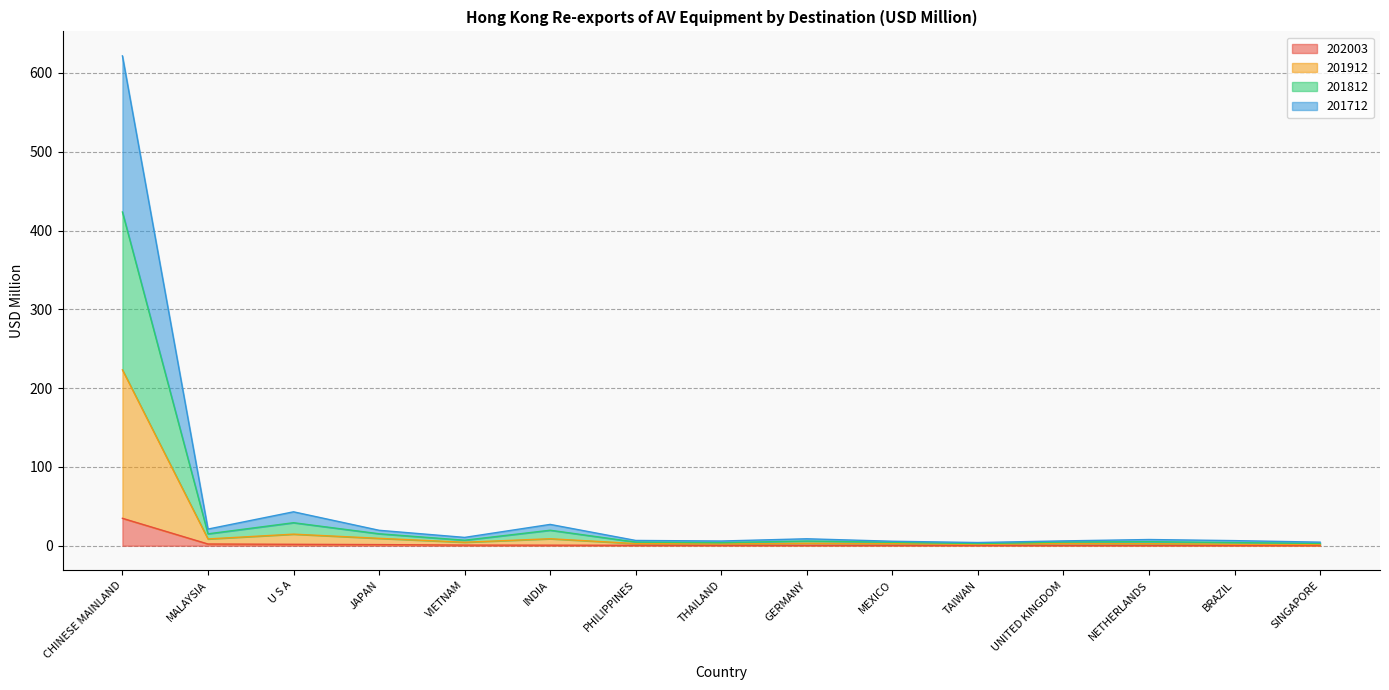

How many interior local peaks does the 201712 series have?

4